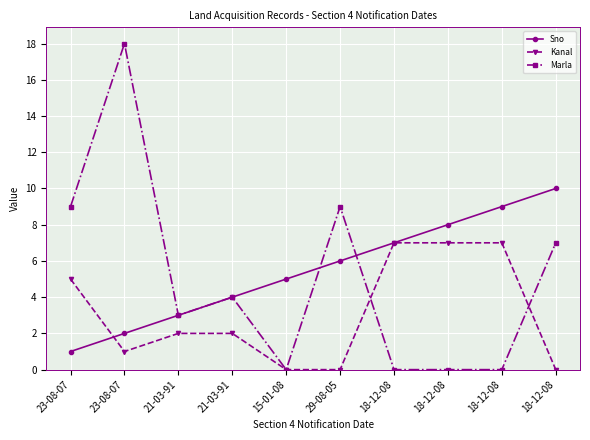

At which category is the sum across all series the highest?

23-08-07